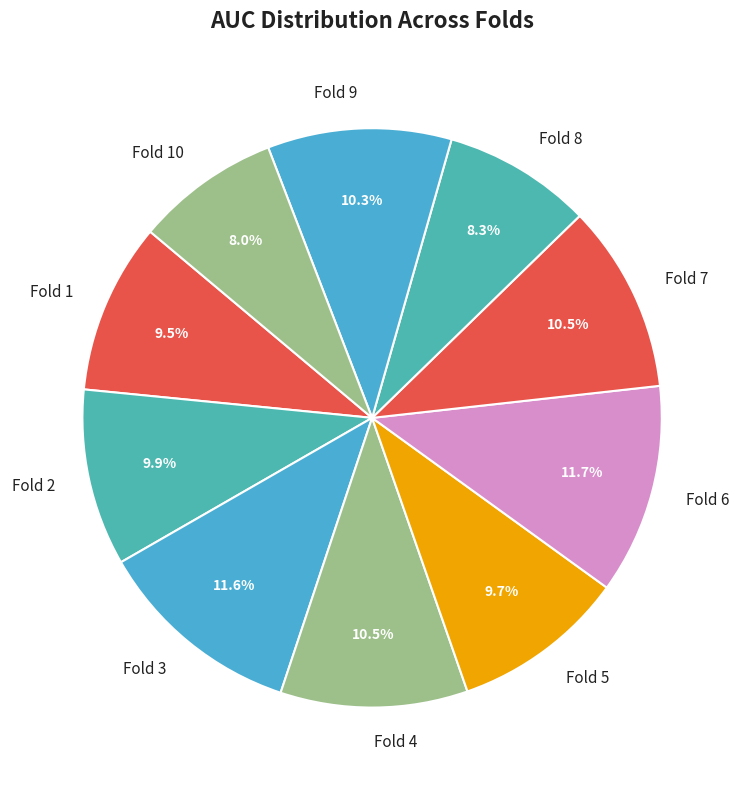

What is the total percentage of Fold 2 and Fold 7?

20.4%